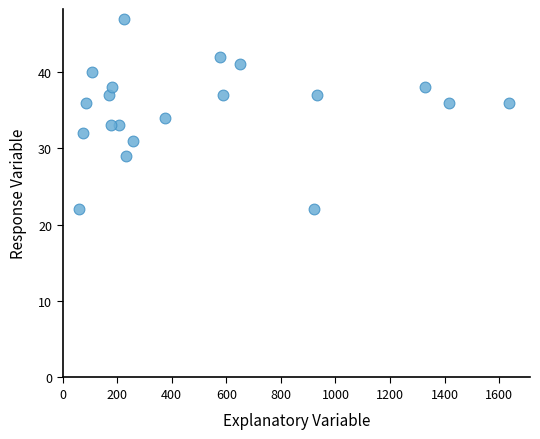

What is the range of X values (max minus min)?

1575